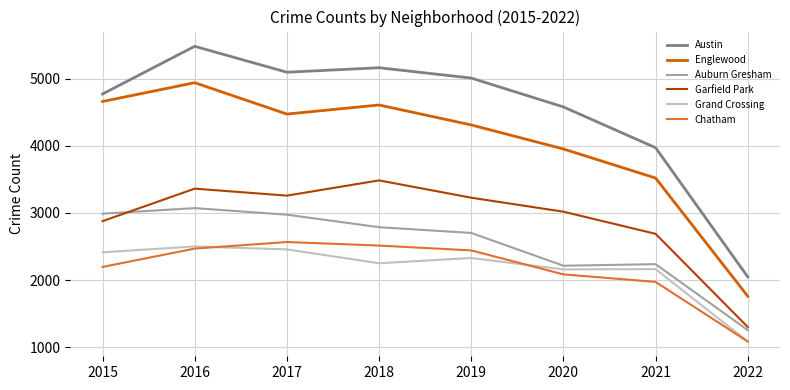

What value does the Austin series have at 2022, to the nearest 100?

2000